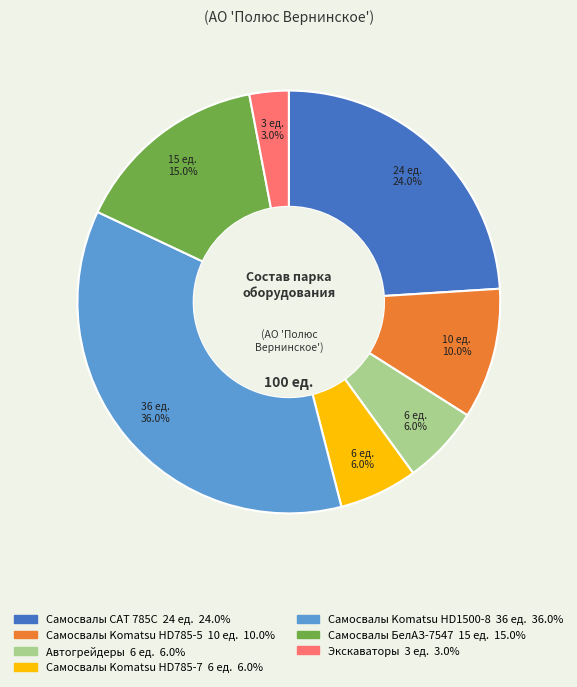

Which slice is the smallest?

Экскаваторы